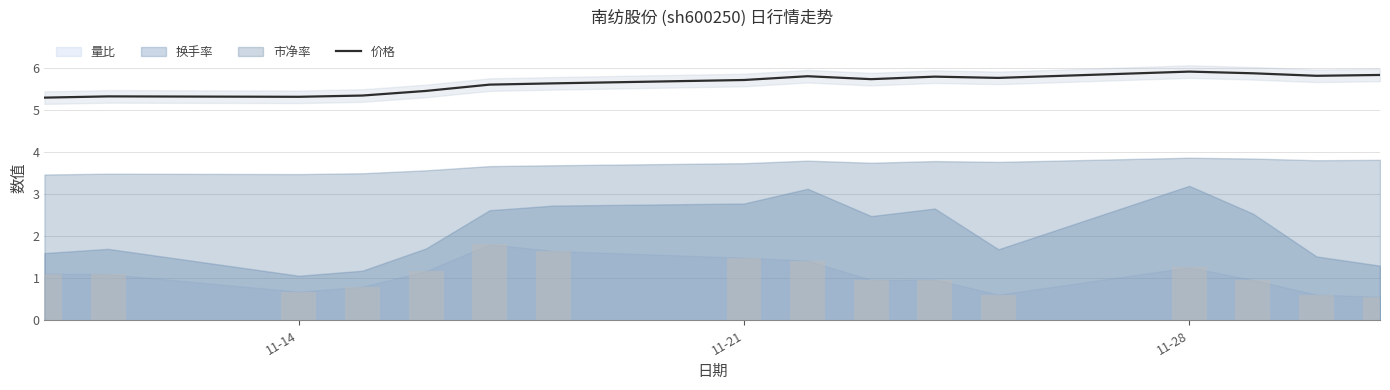

The 价格 series shows 10.5 at 11-28. True or false?

False